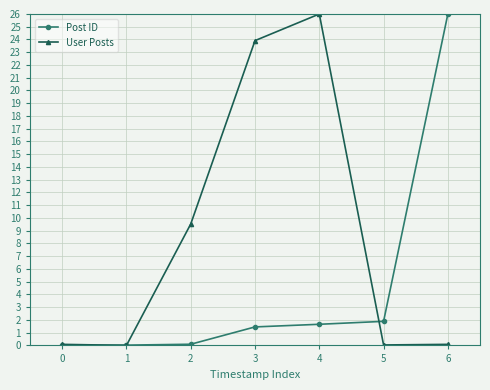

Where is the first local maximum for User Posts?

4